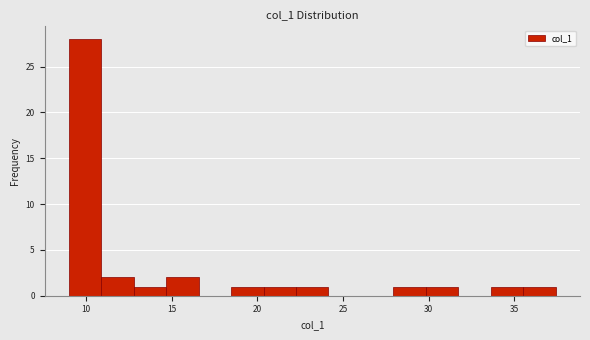

Around what value on the x-axis is the tallest bar? Give the approximate position of its centre, as read against the axis.

10.0